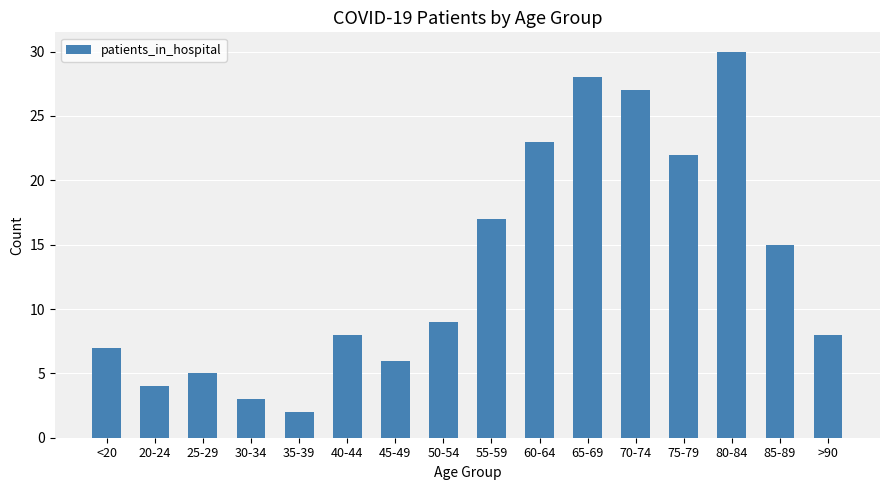

The chart shows a value of 12 at 80-84. True or false?

False